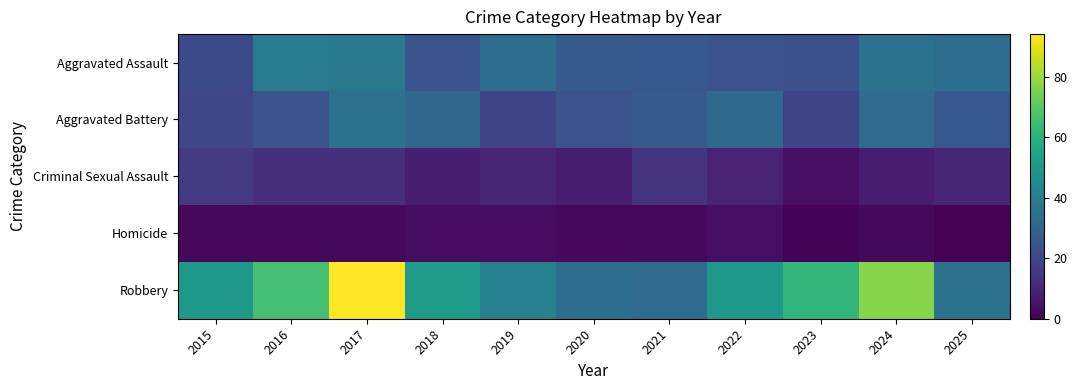

Which series changed the most between 2016 and 2020?

Robbery